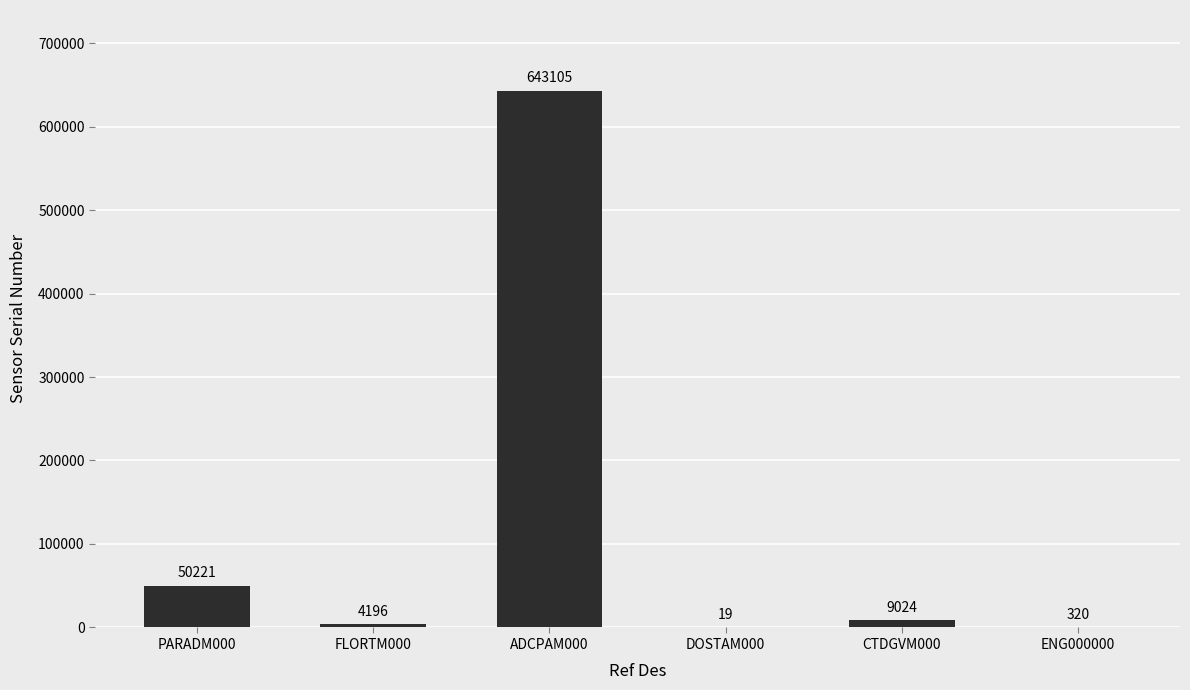

What is the sum of all values?

706885